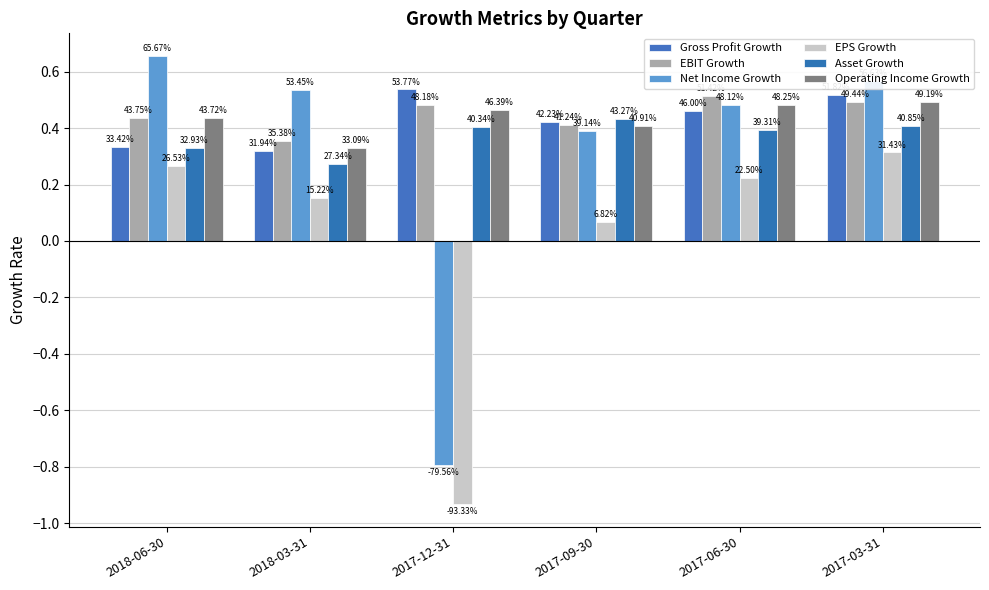

What is the greatest value displayed?

0.7